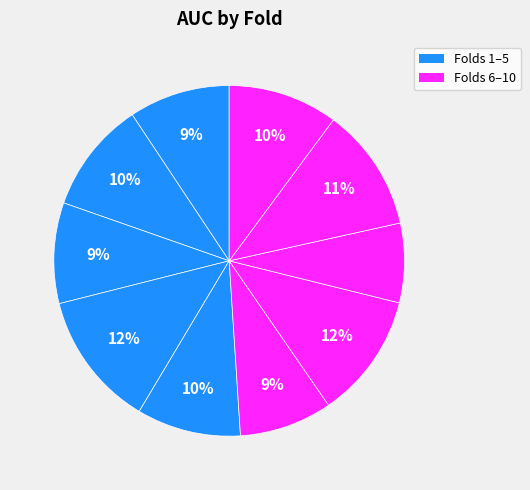

How many segments does this pie chart have?

10